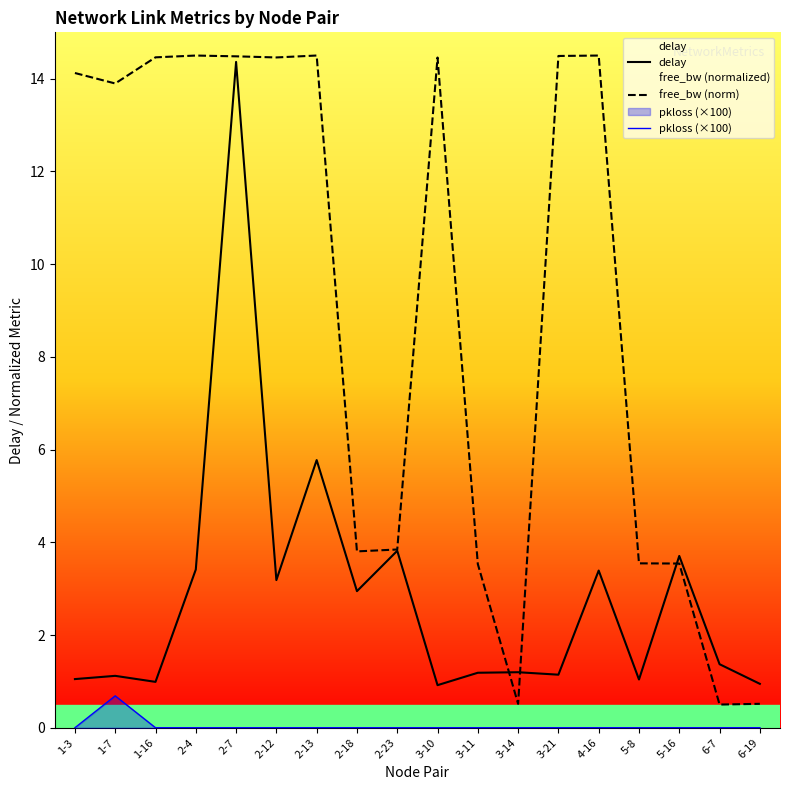

What are all the series names shown in the legend?

delay, free_bw (norm), pkloss (×100)